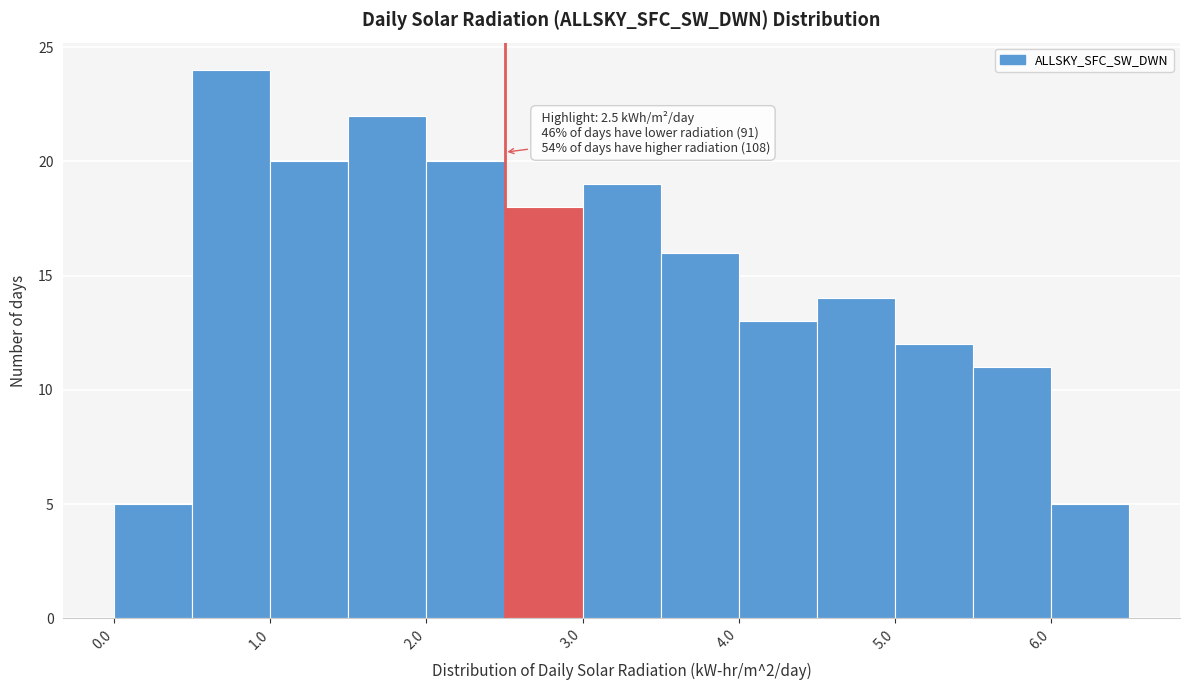

Over which range of the x-axis is the bar tallest?

0.5 to 1.0